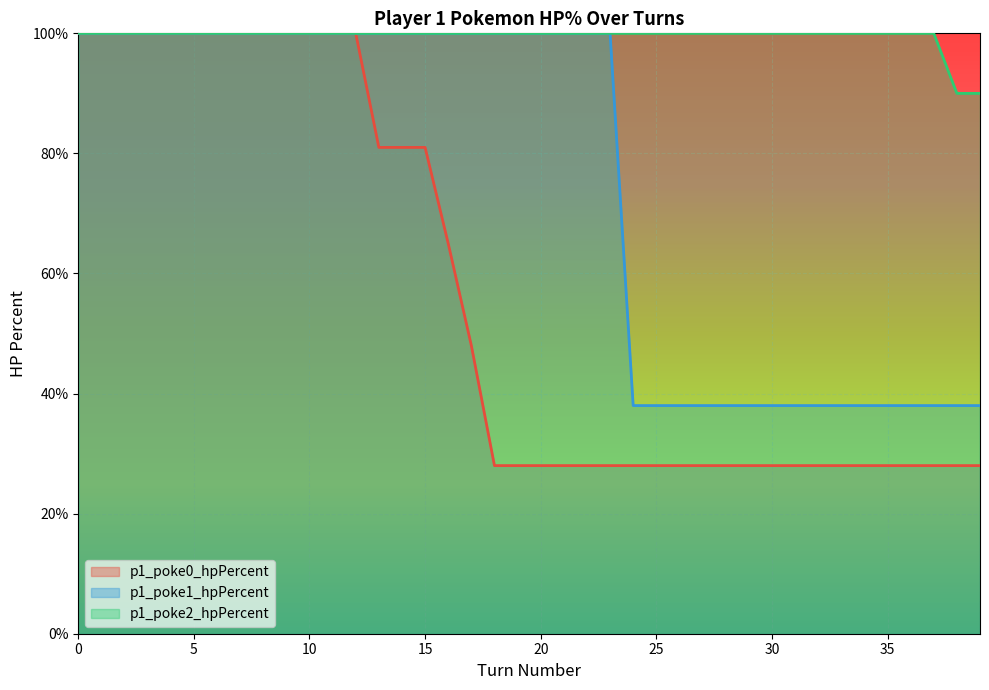

What is the average value of the p1_poke0_hpPercent series?

57